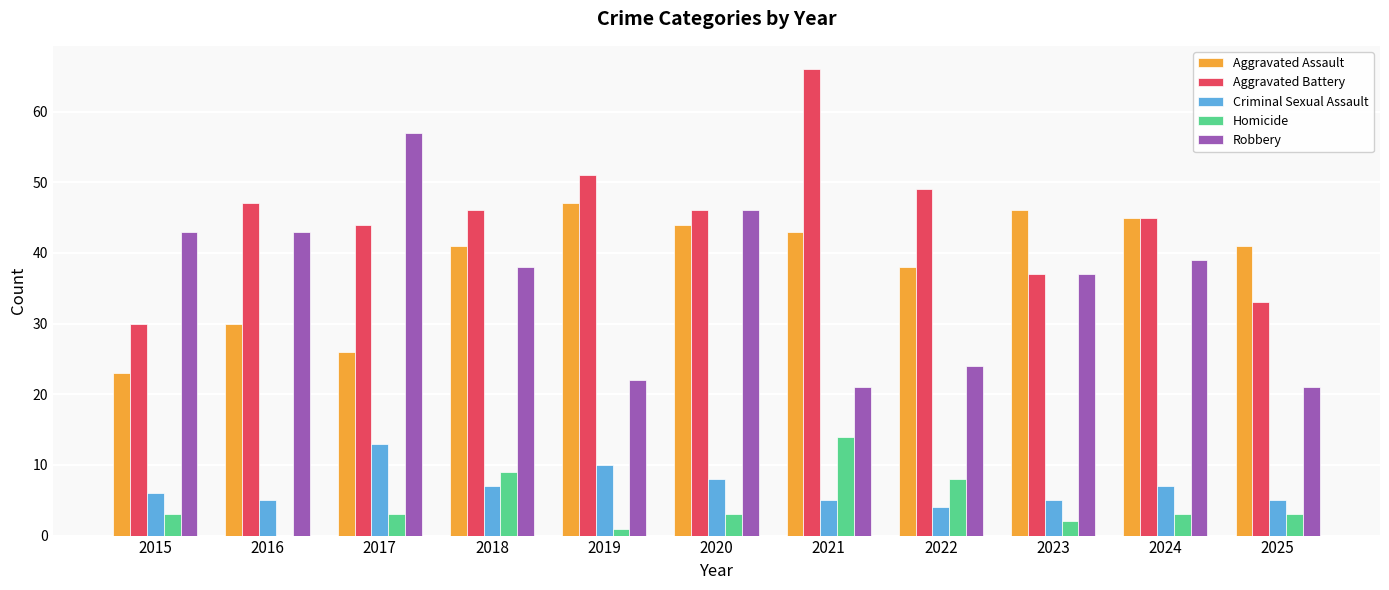

Which series changed the most between 2015 and 2016?

Aggravated Battery